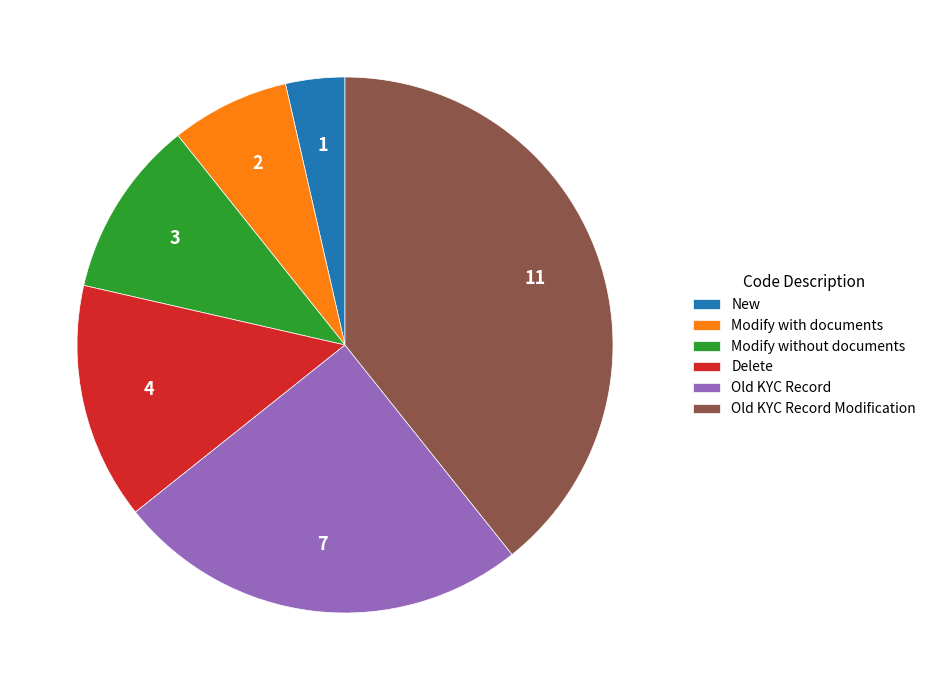

Rank the categories by value from highest to lowest.

Old KYC Record Modification, Old KYC Record, Delete, Modify without documents, Modify with documents, New